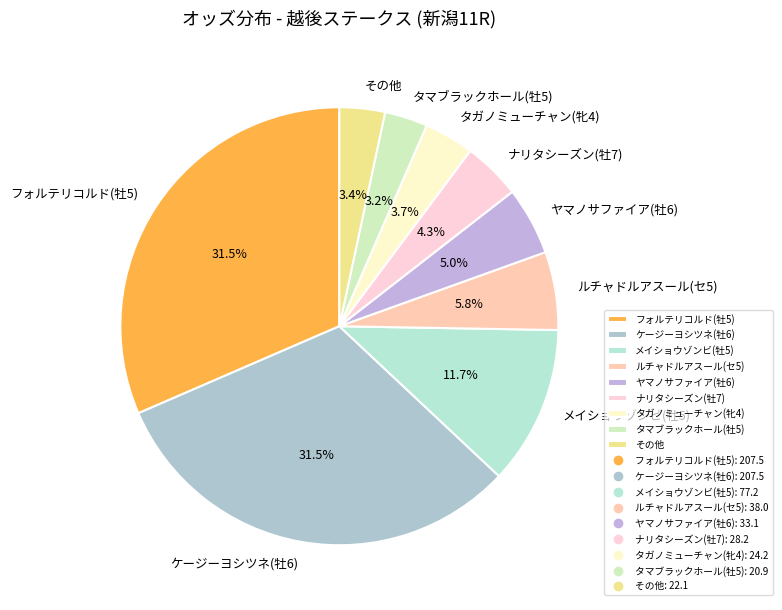

Do タガノミューチャン(牝4) and ヤマノサファイア(牡6) together represent more than half of the pie?

No